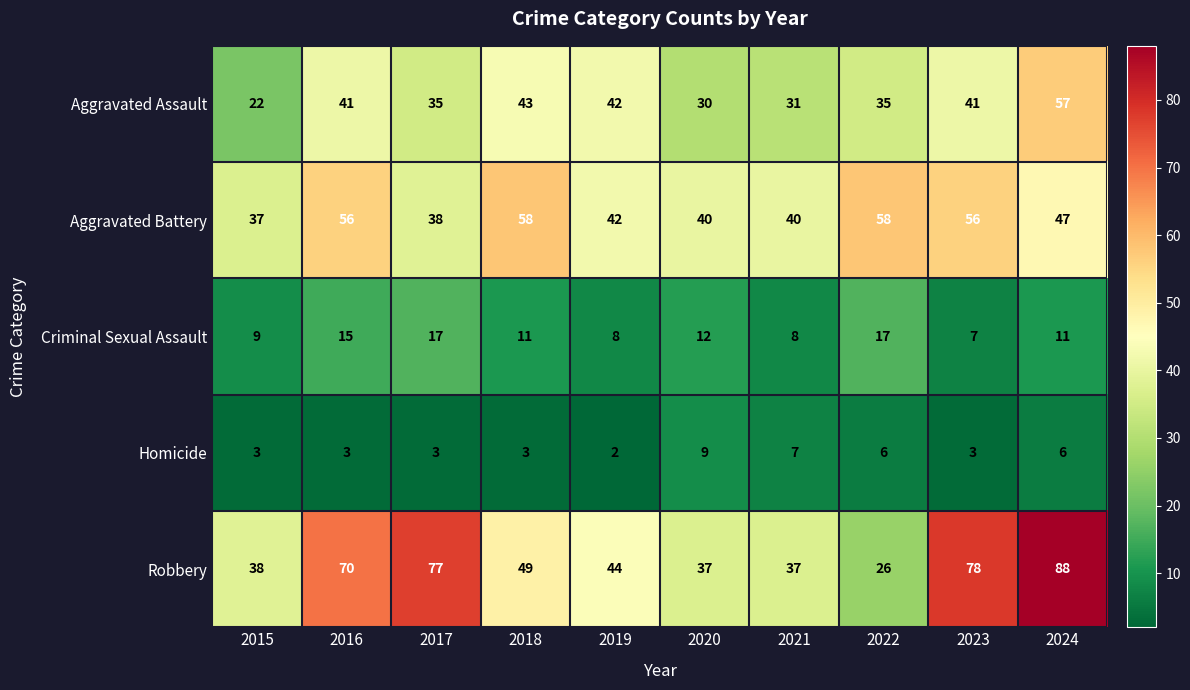

The Criminal Sexual Assault series shows 6 at 2020. True or false?

False